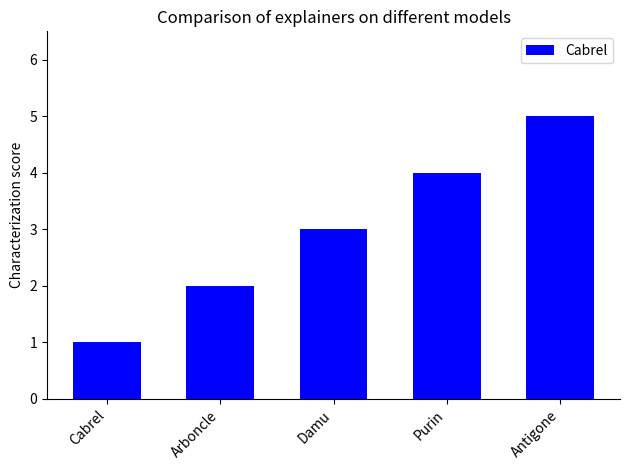

Count the values in the range 2 to 4.

3